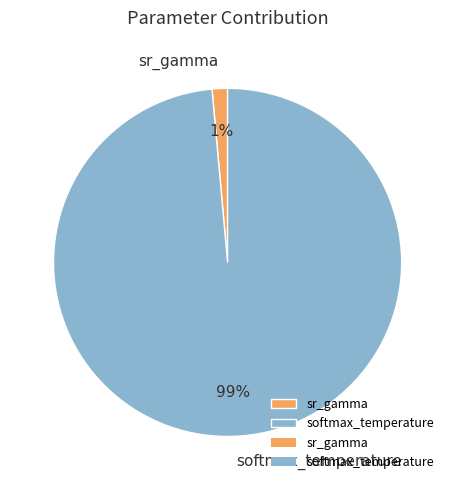

Count the number of slices in the pie.

2